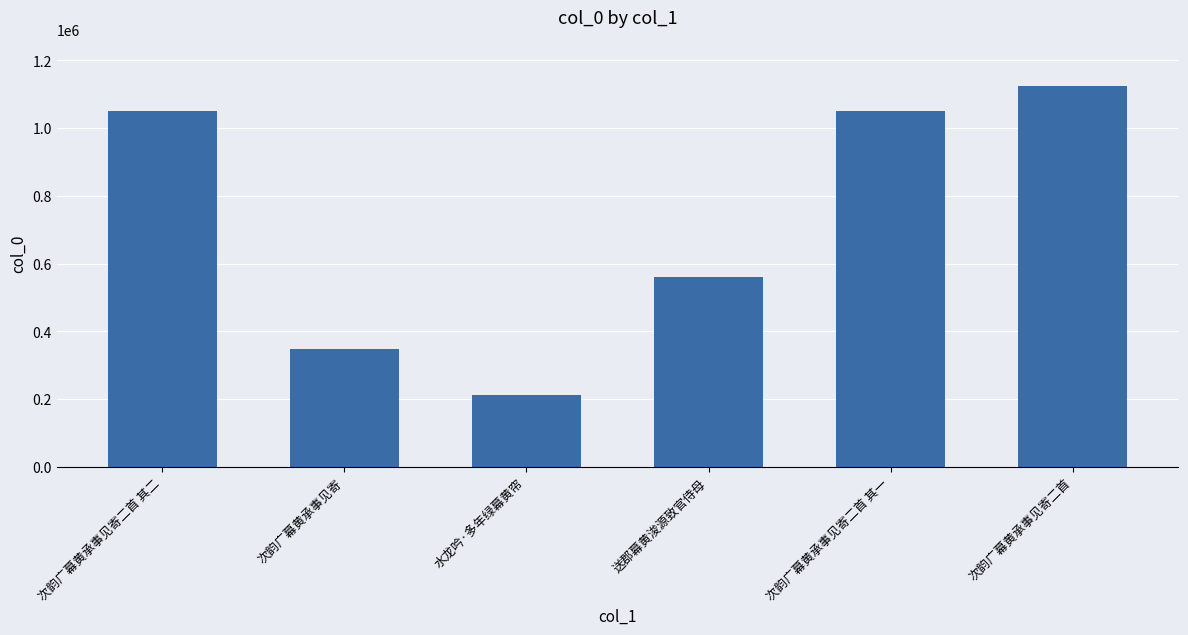

What is the change in value from 送郡幕黄浚源致官侍母 to 次韵广幕黄承事见寄二首?

+566754